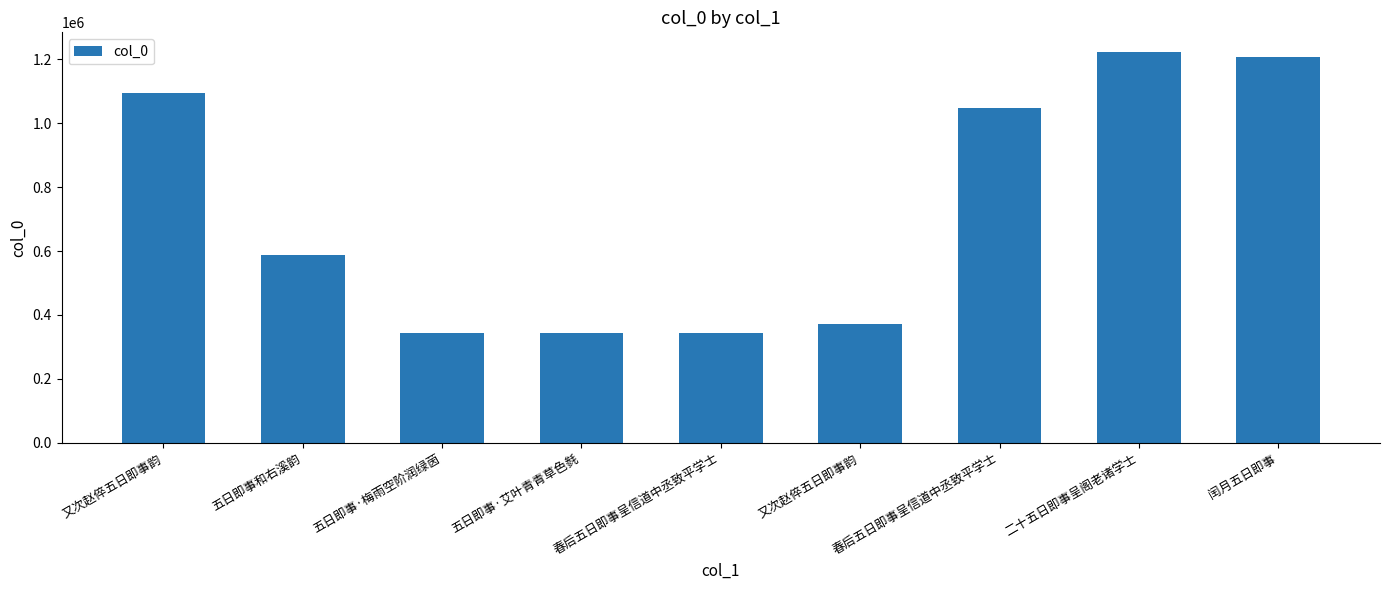

Are the bars horizontal?

No